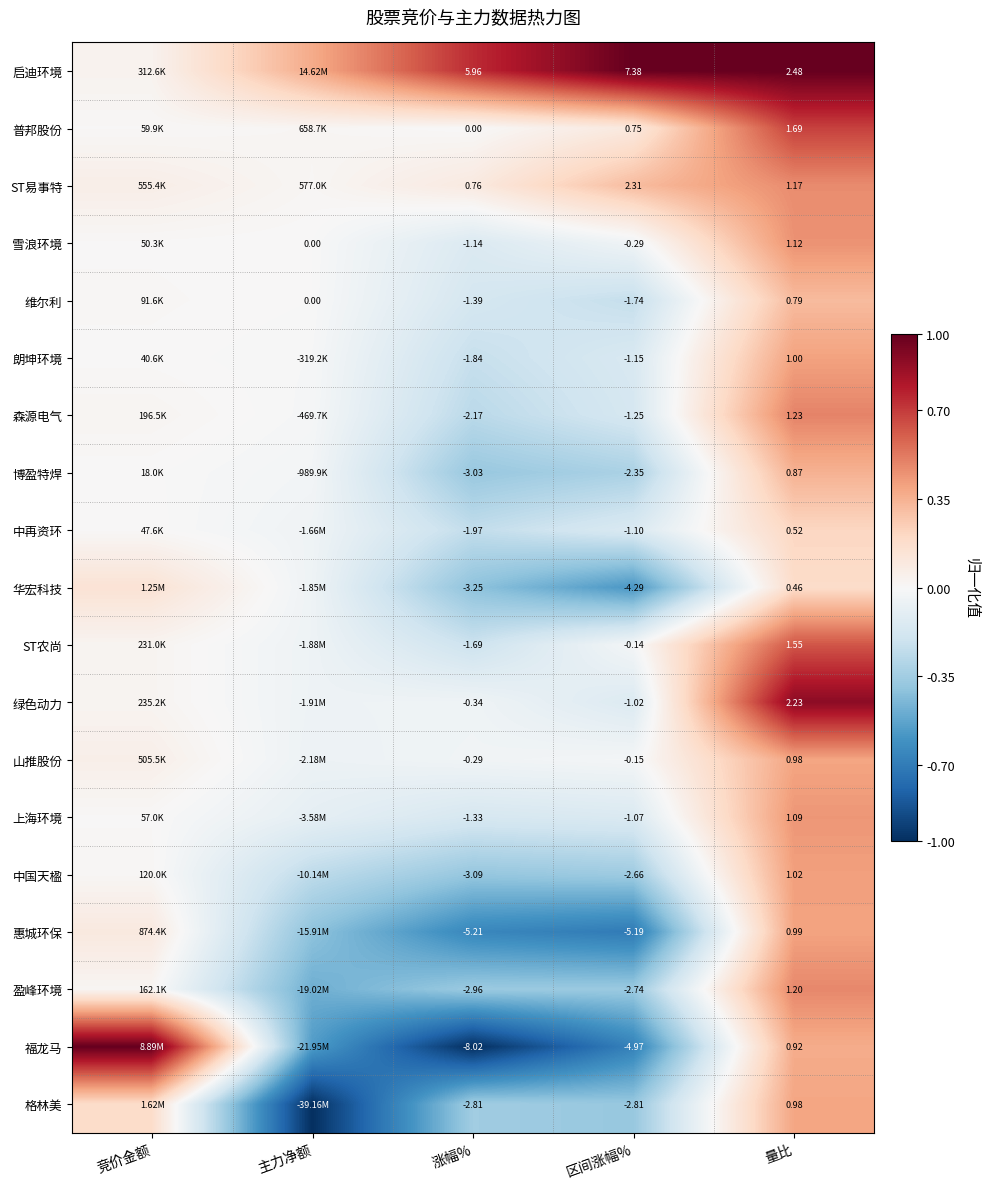

Between 涨幅% and 区间涨幅%, which series saw the biggest shift?

福龙马